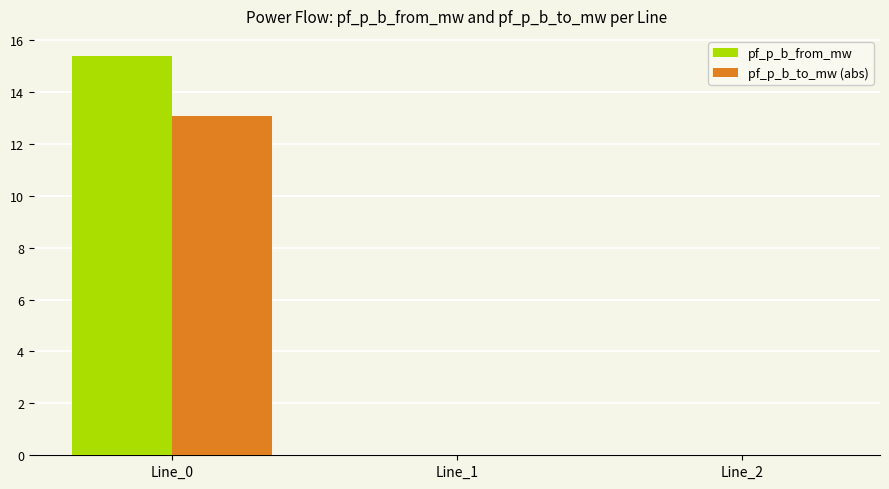

Is the value of pf_p_b_from_mw at Line_1 greater than the value of pf_p_b_to_mw (abs) at Line_0?

No